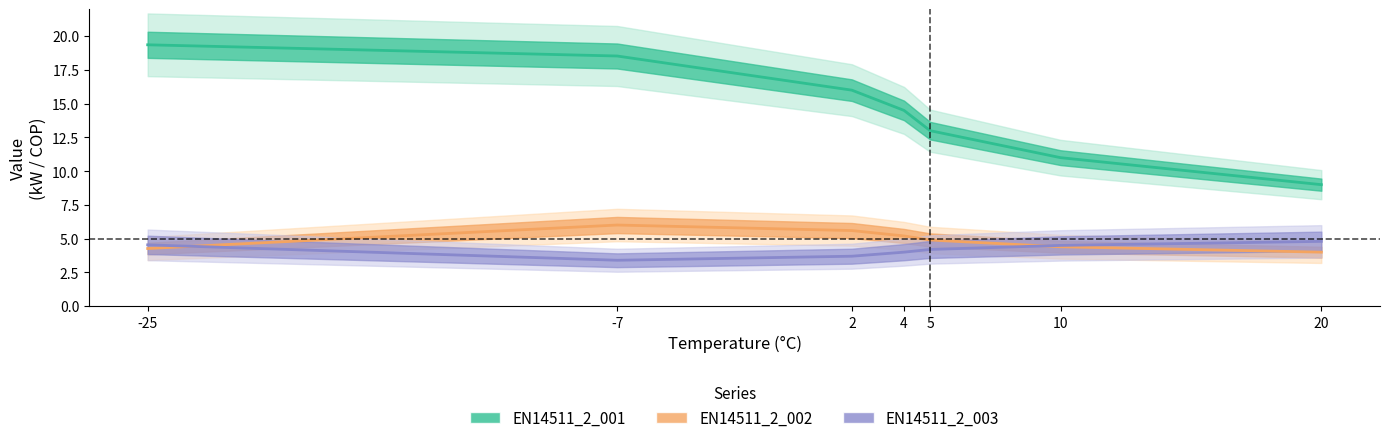

In EN14511_2_002, how many points are higher than both neighbors (excluding endpoints)?

1